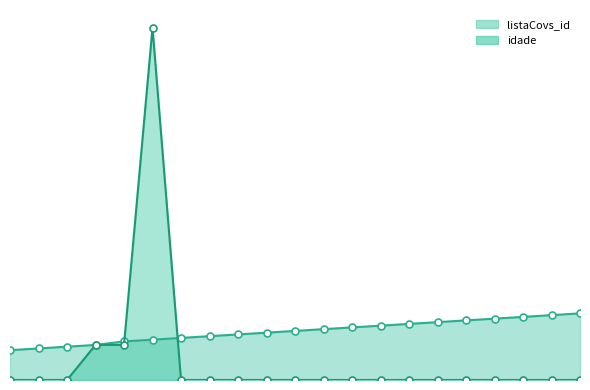

Where is the first local maximum for idade_line?

5